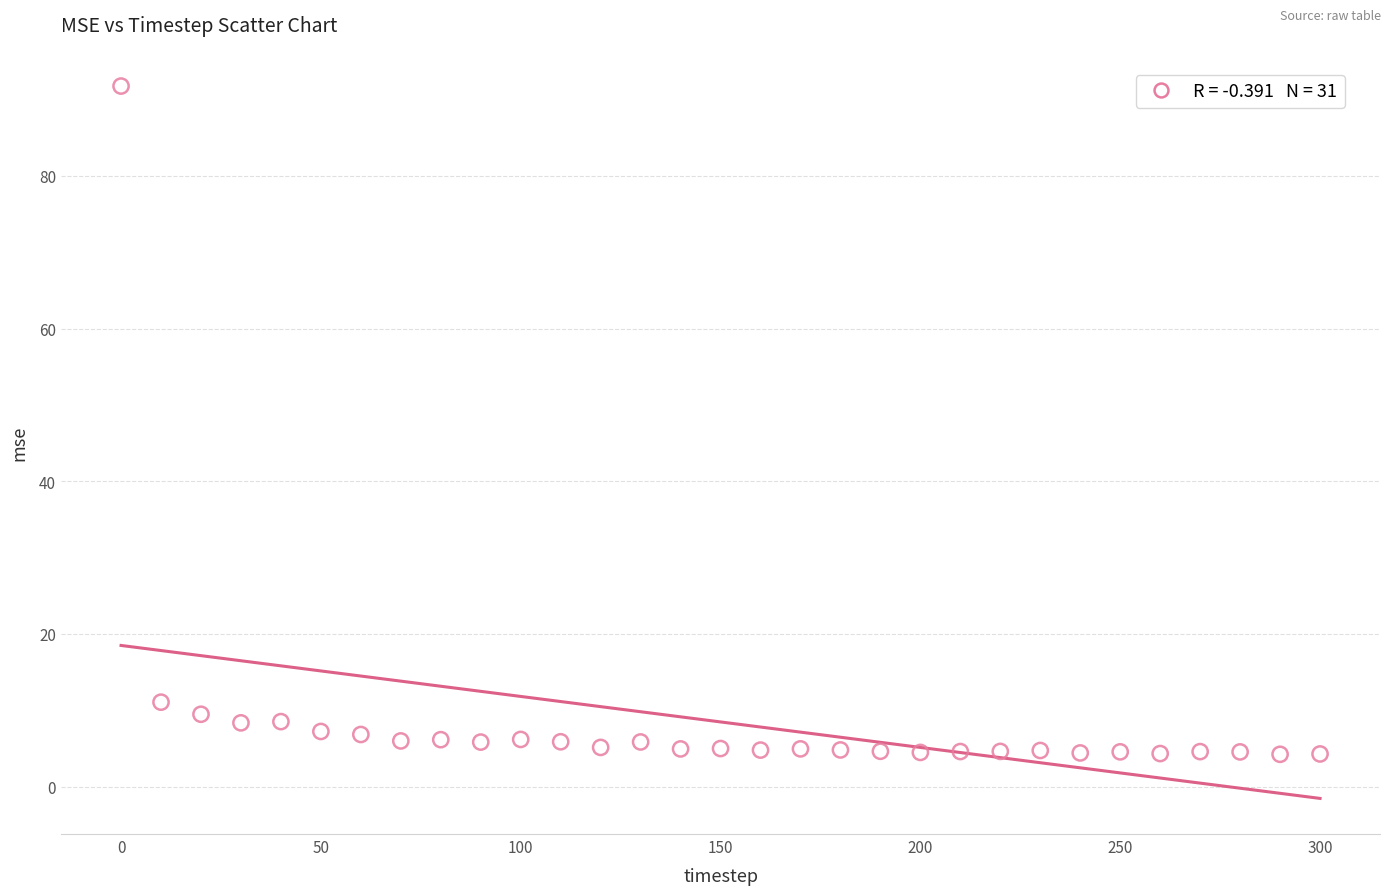

What Y value in the scatter plot is closest to 47?

11.1